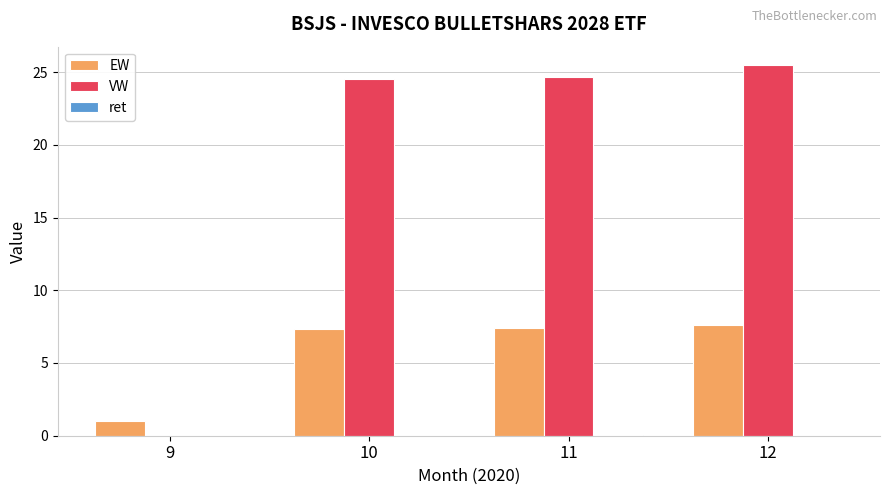

Which series has the largest total across all categories?

VW